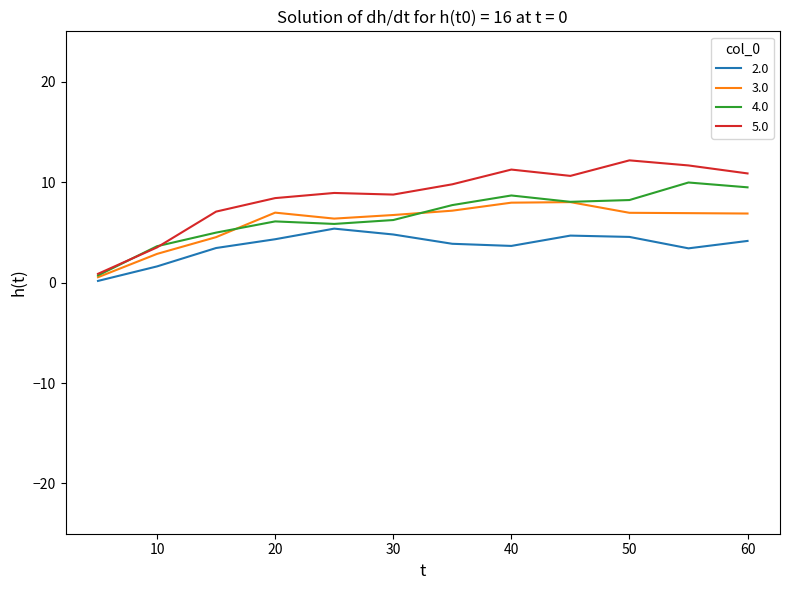

What is the maximum value shown in the chart?

12.2